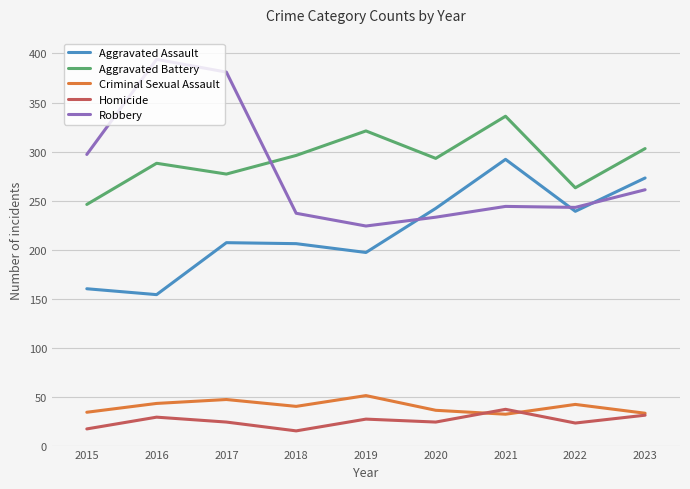

True or false: Aggravated Assault and Aggravated Battery cross at least once.

False